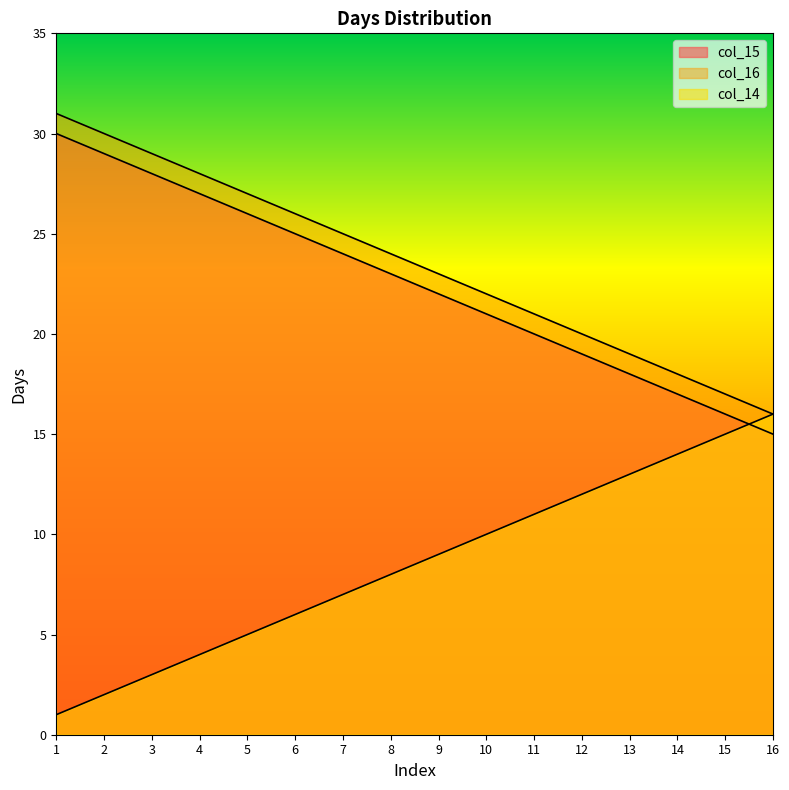

Which label corresponds to the smallest value in the chart?

1